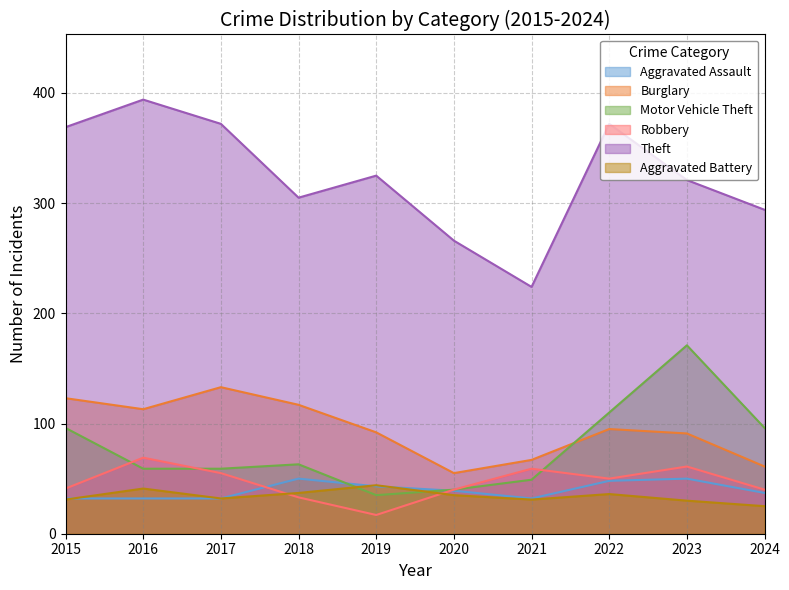

True or false: Theft and Aggravated Assault cross at least once.

False